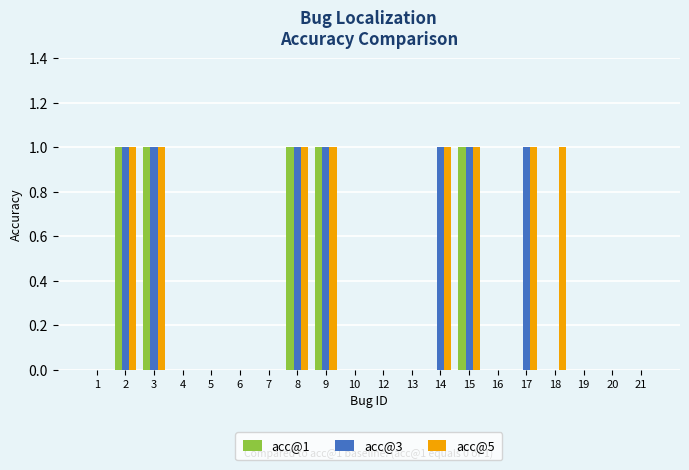

What is the sum of all acc@3 values?

7